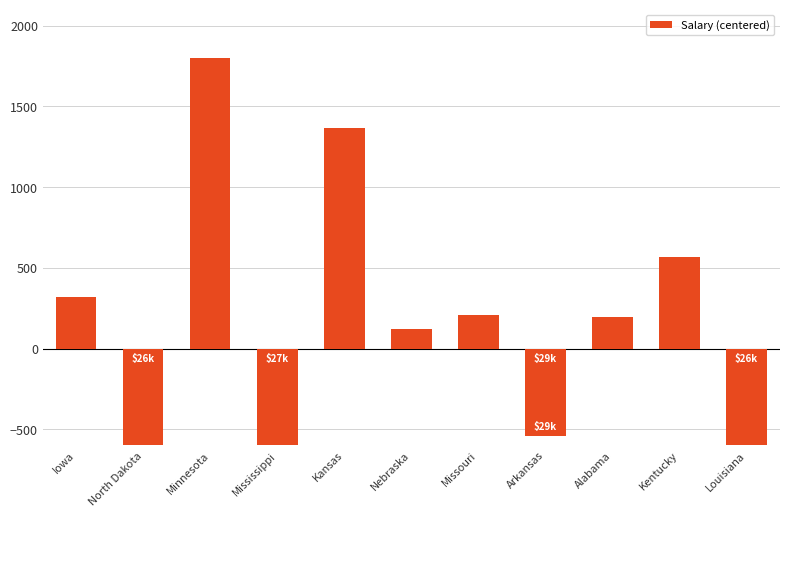

What is the label of the 8th bar from the left?

Arkansas